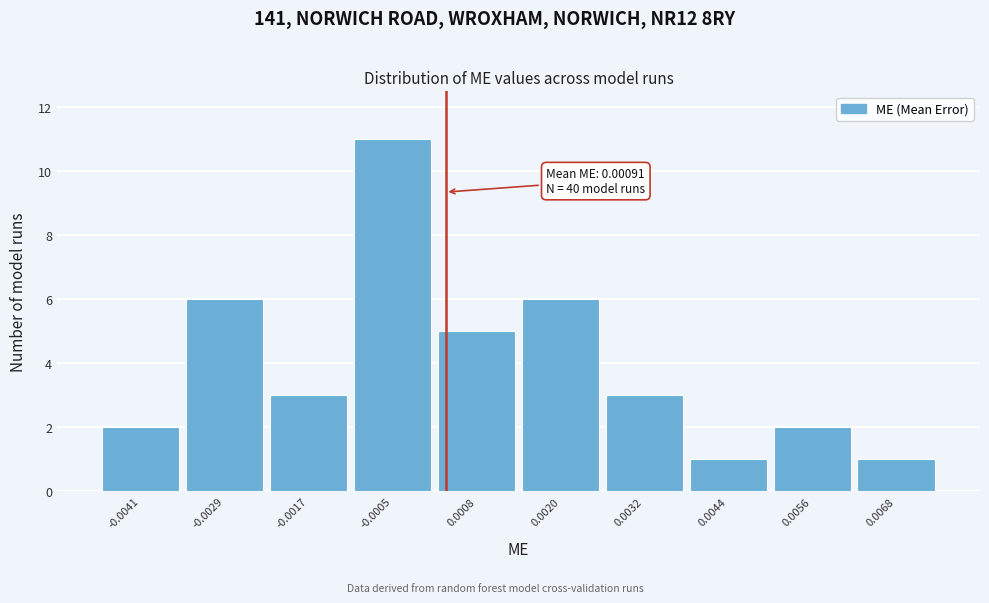

Reading left to right, list all the values displayed in this chart.

2	6	3	11	5	6	3	1	2	1